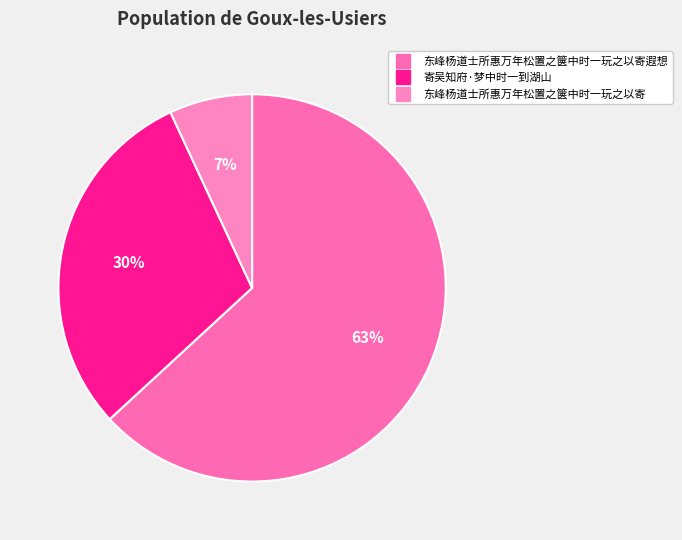

Which slice is the largest?

东峰杨道士所惠万年松置之箧中时一玩之以寄遐想